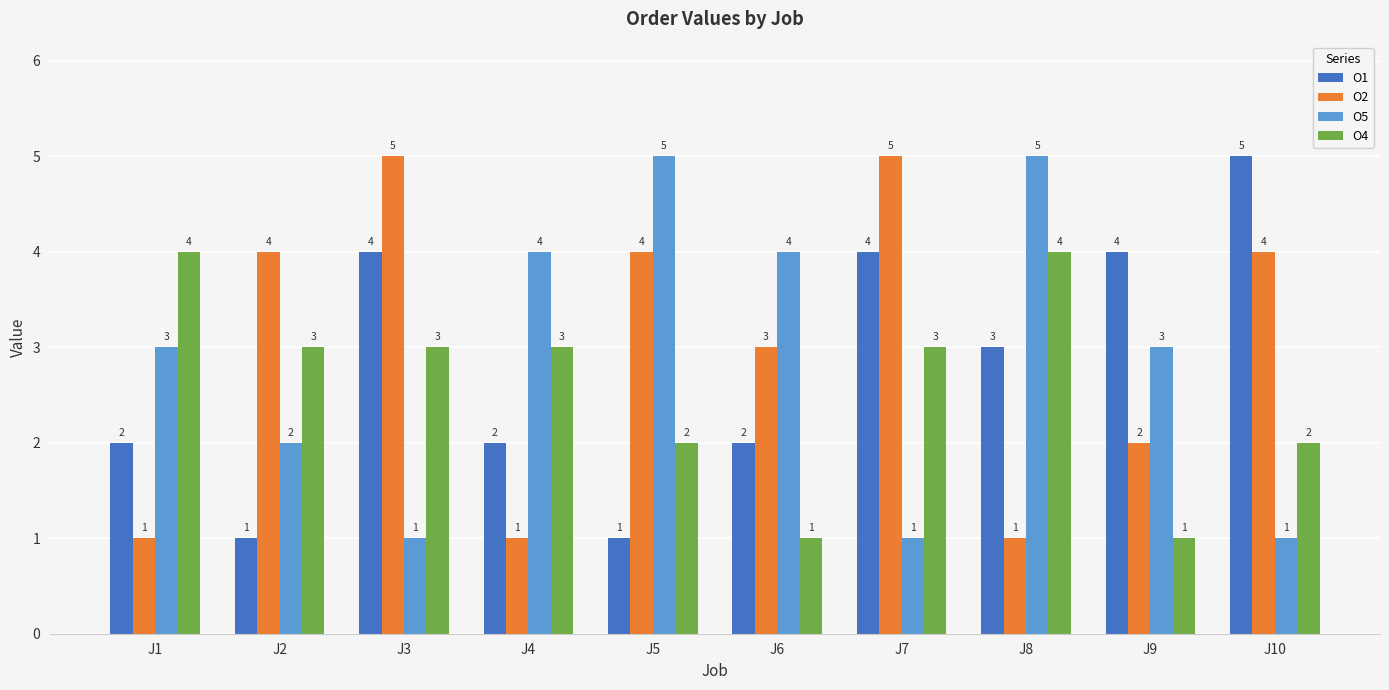

Is it true that O1 equals 3 at J8?

True